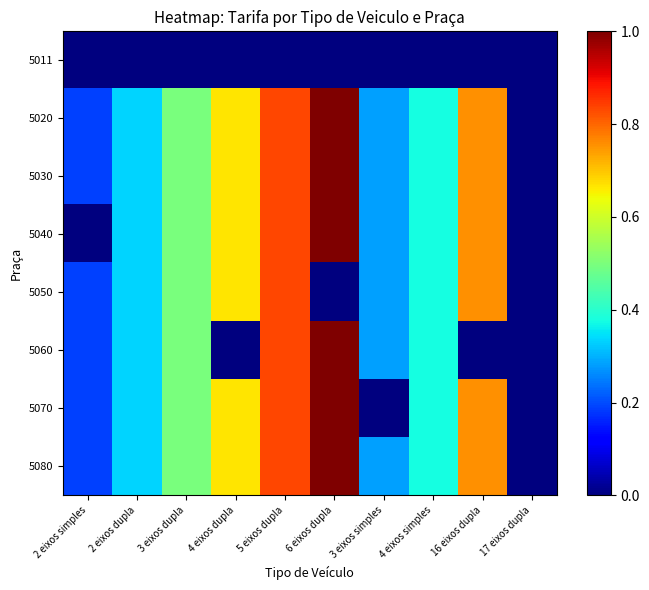

What is the total value across all series at 2 eixos simples?

1.1